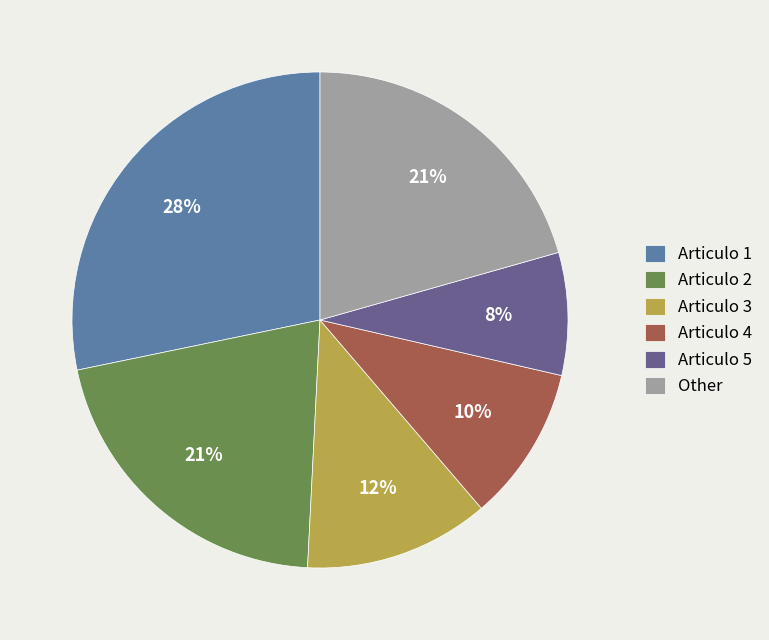

Which has a higher value, Articulo 3 or Articulo 2?

Articulo 2